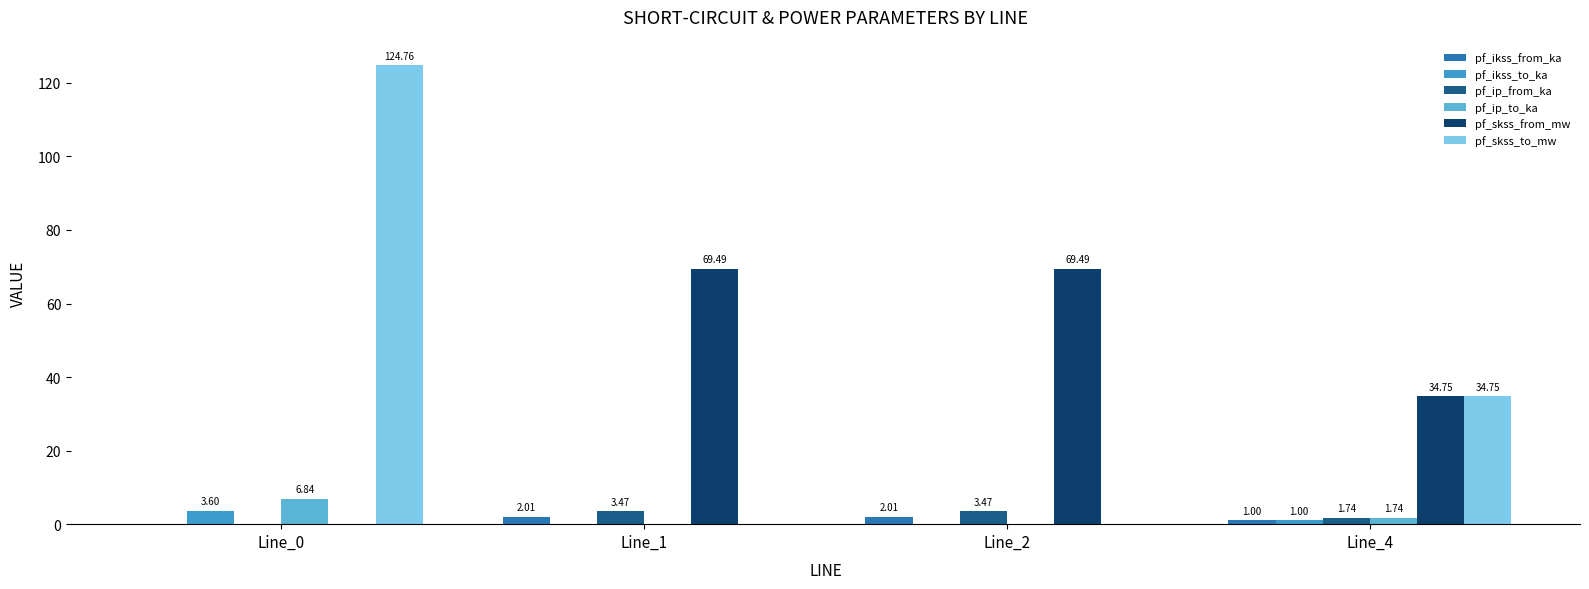

What is the total value across all series at Line_0?

135.2